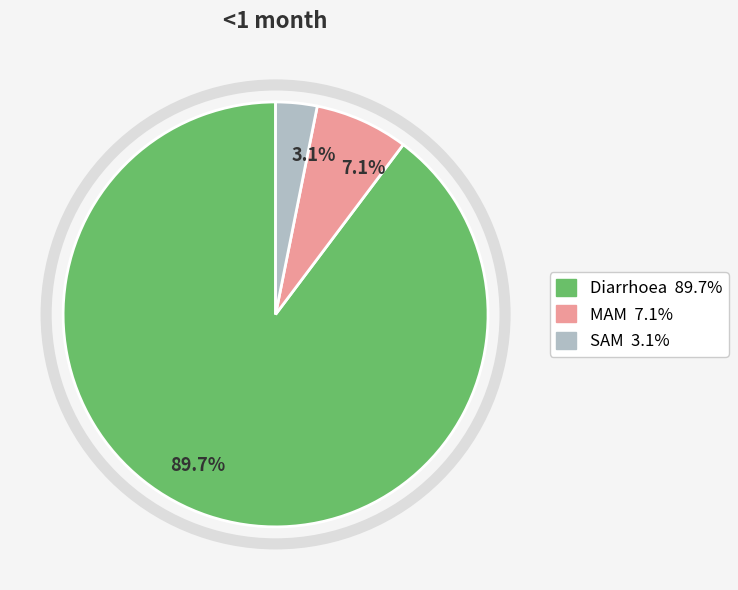

Which slice is the smallest?

3.1%